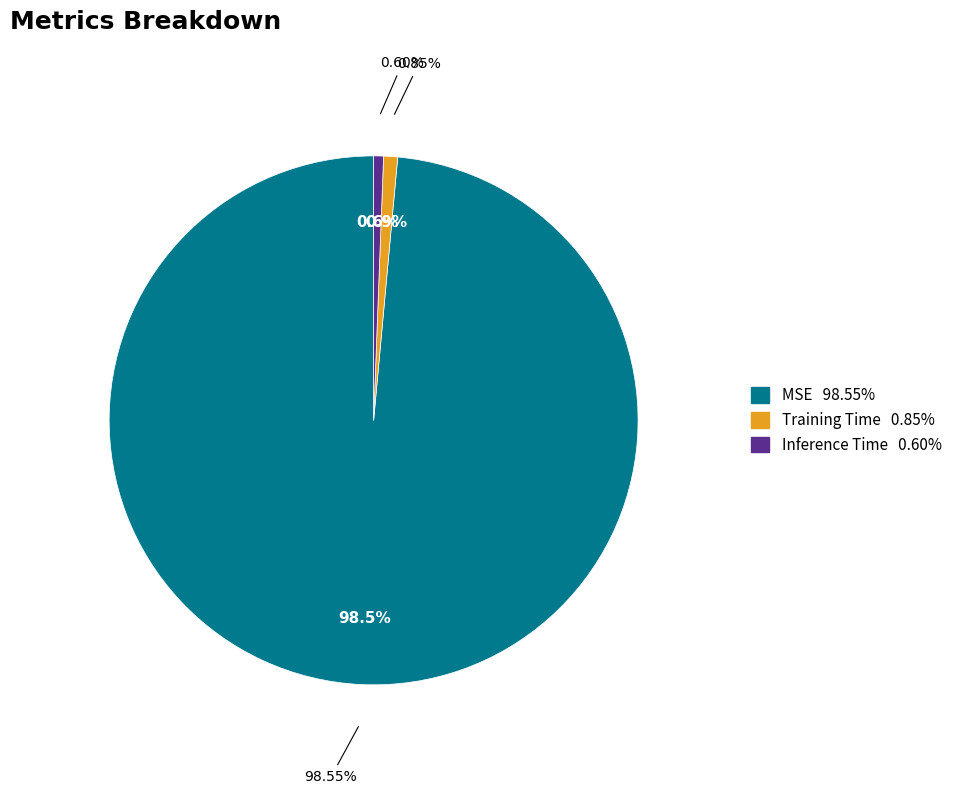

Is it true that MSE is 99% of the pie?

True